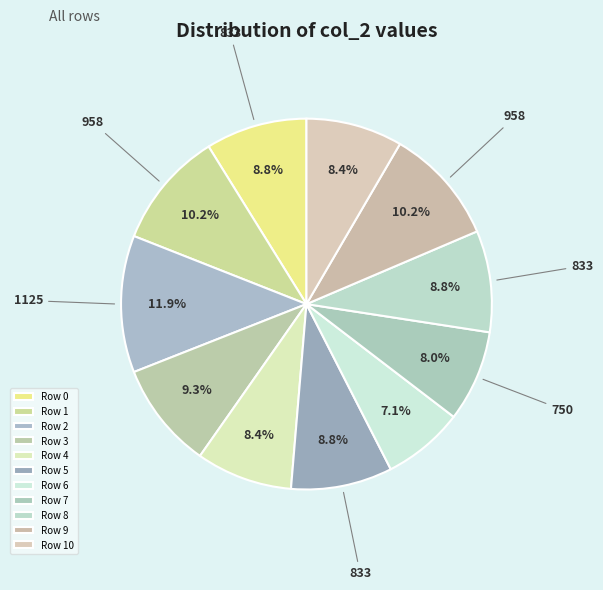

To the nearest percent, what is the average slice percentage?

9%